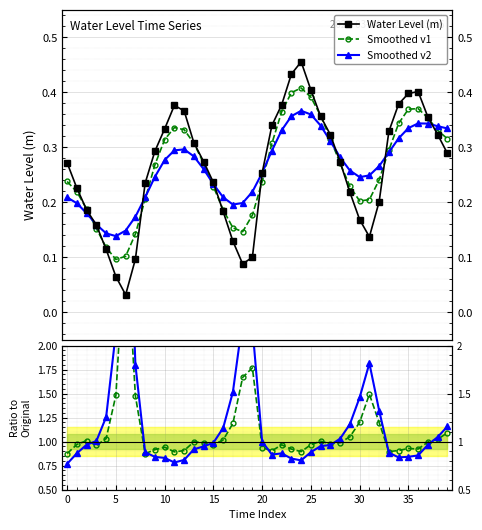

What is the value of the Smoothed v1 point at the 36th from the left?

0.9